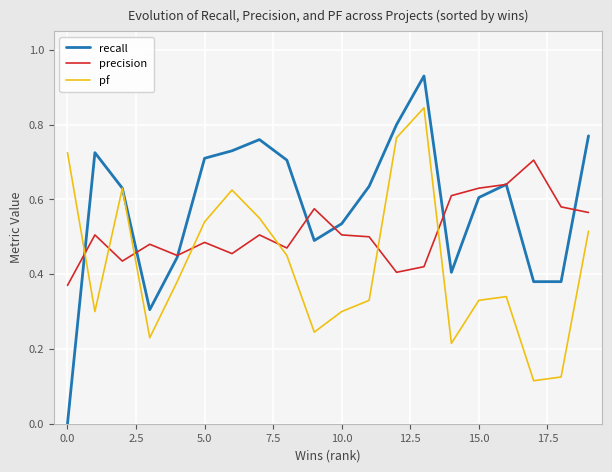

List the series in order of their overall mean, highest first.

recall, precision, pf